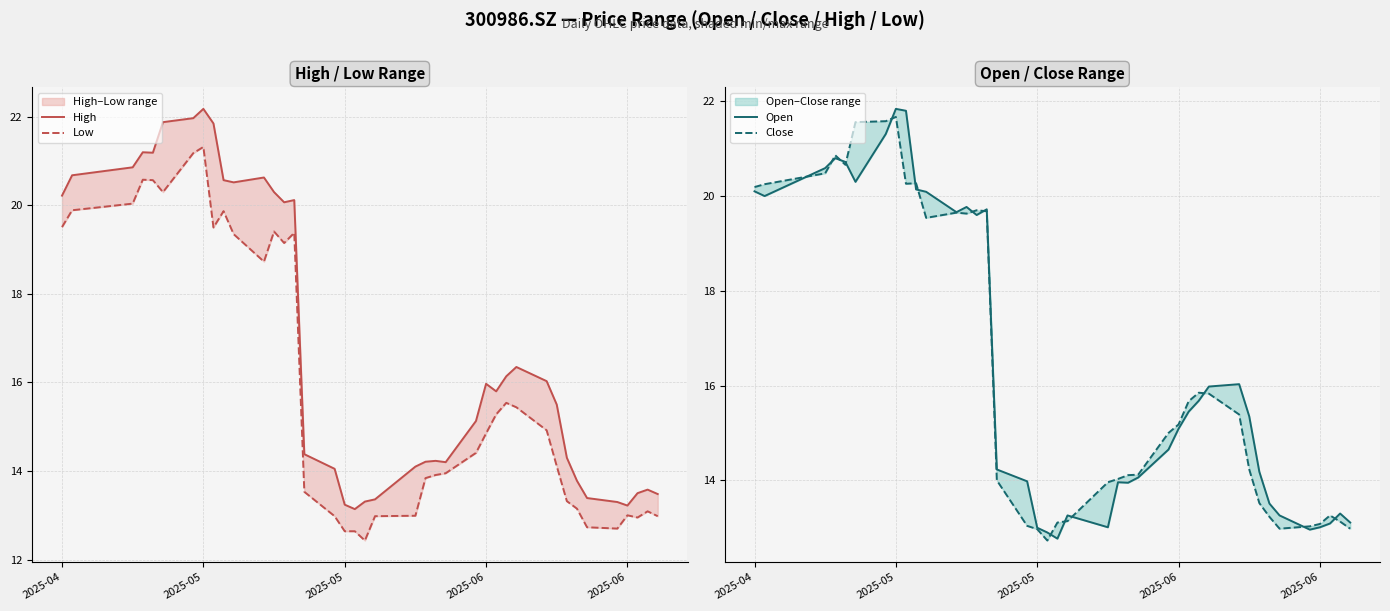

How many data points in High are above 15?

22